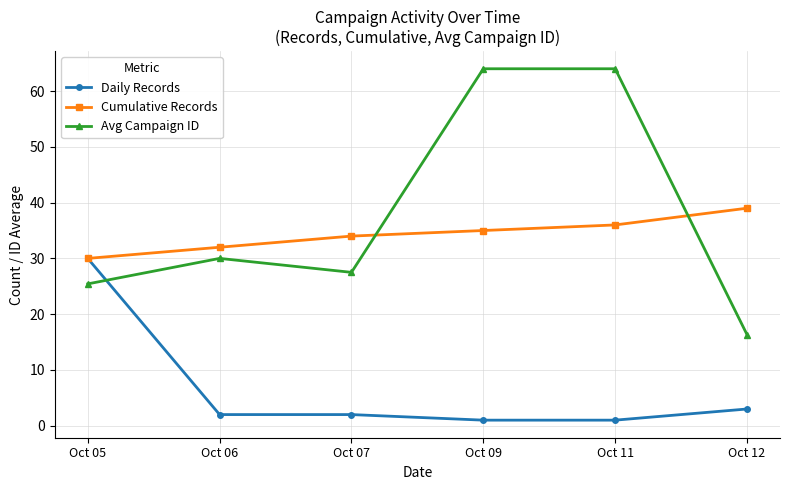

Reading right to left, list all the values displayed in this chart.

Daily Records: 3.0	1.0	1.0	2.0	2.0	30.0
Cumulative Records: 39.0	36.0	35.0	34.0	32.0	30.0
Avg Campaign ID: 16.3	64.0	64.0	27.5	30.0	25.4